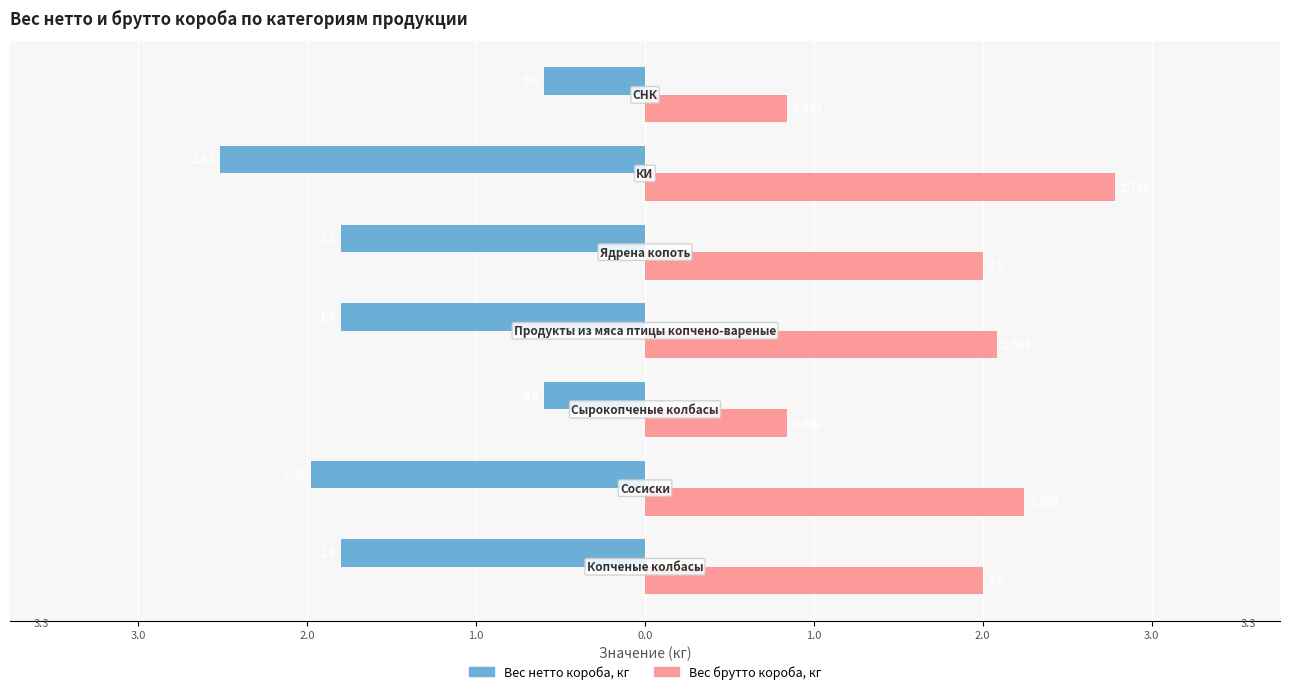

What is the value of the Вес нетто короба, кг bar at the 3rd from the left?

-0.6